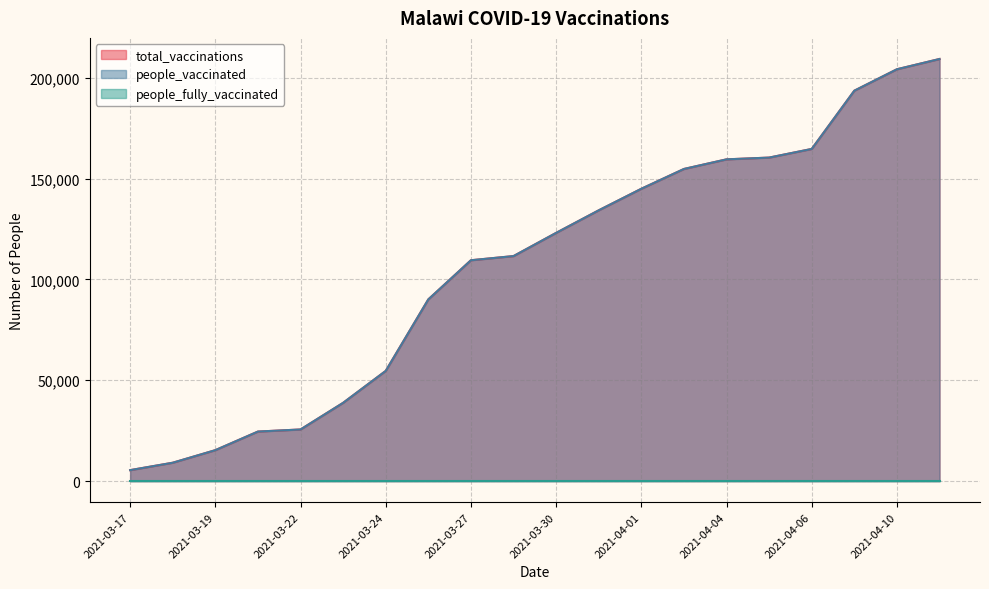

What is the difference between the second highest and minimum values in the people_vaccinated series?

198841